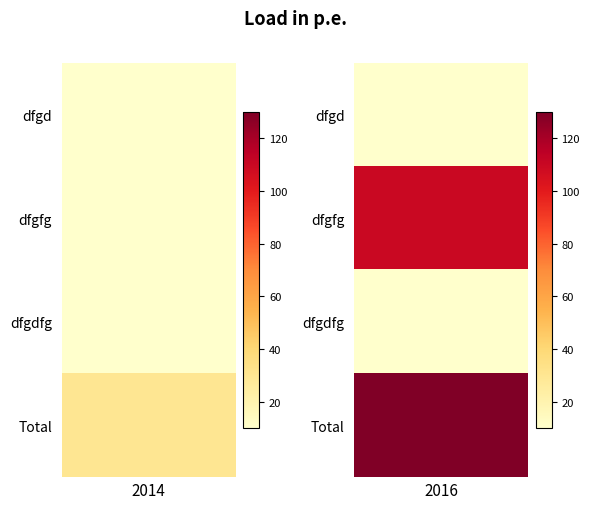

Which series has the largest total across all categories?

Total